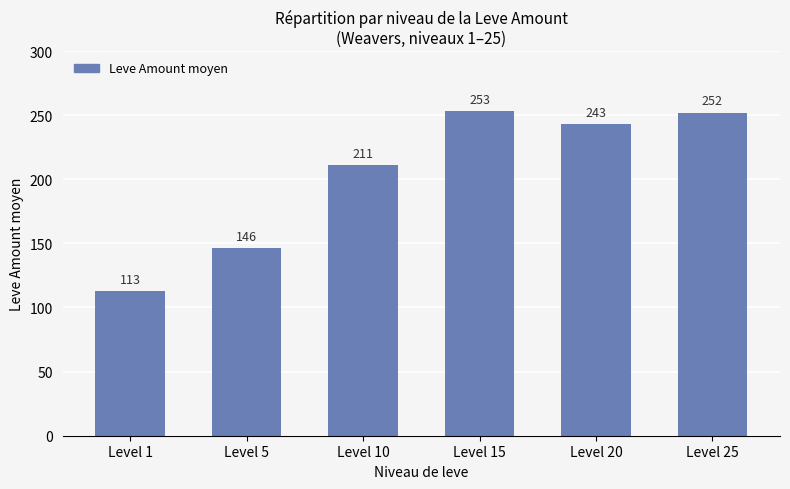

What is the sum of the values at Level 5 and Level 25?

398